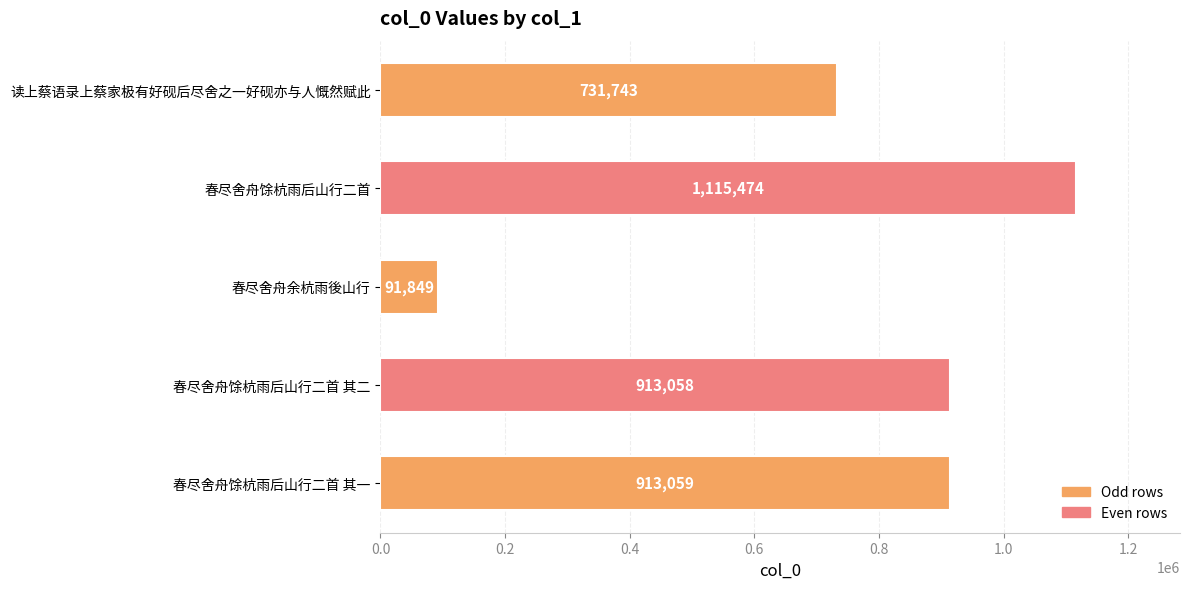

Are the bars grouped side by side (vs. stacked)?

No